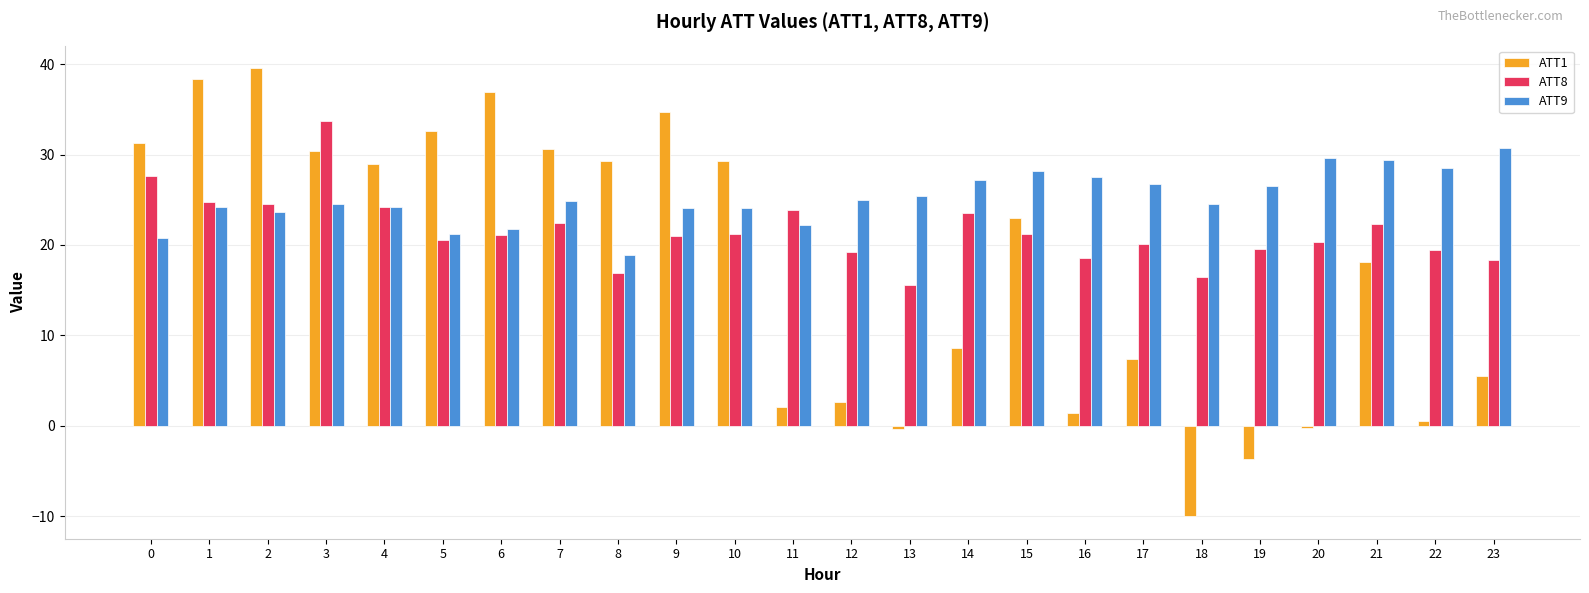

What is the sum of the ATT8 values at 12 and 0?

46.8